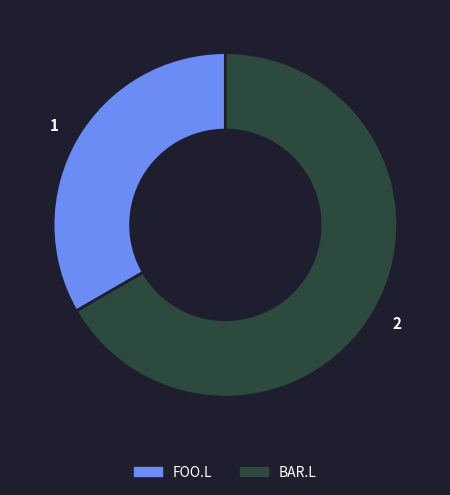

Between FOO.L and BAR.L, which is larger?

BAR.L